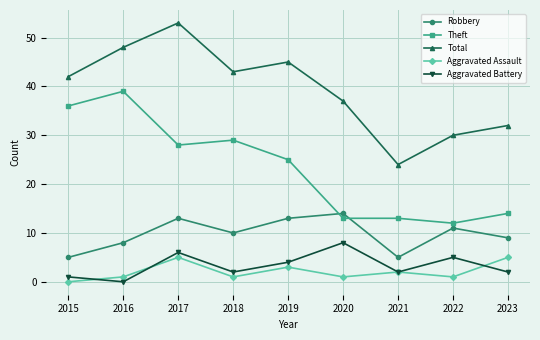

True or false: Aggravated Battery has a value of 8 at 2020.

True